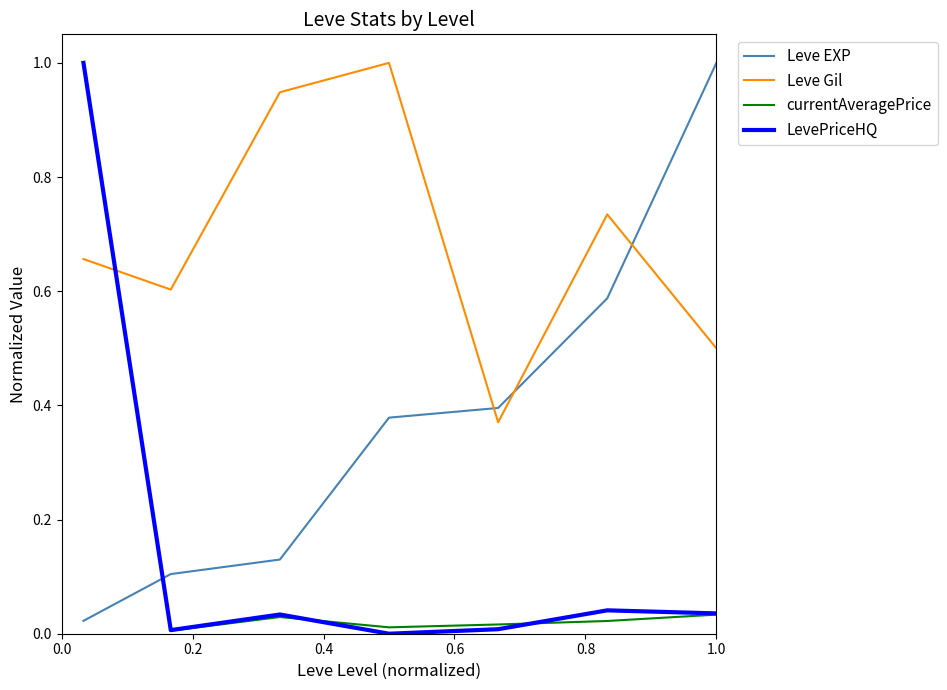

Which series ends up on top after the final intersection of Leve Gil and Leve EXP?

Leve EXP